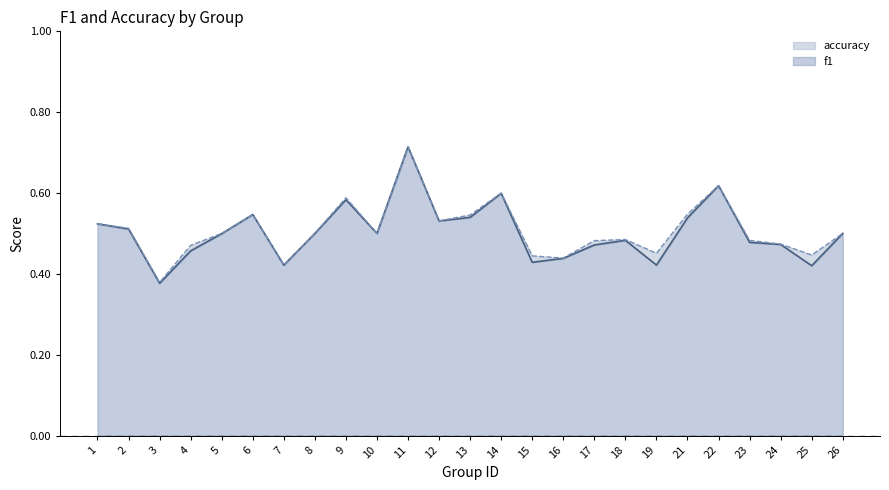

How many distinct data groups are displayed?

2